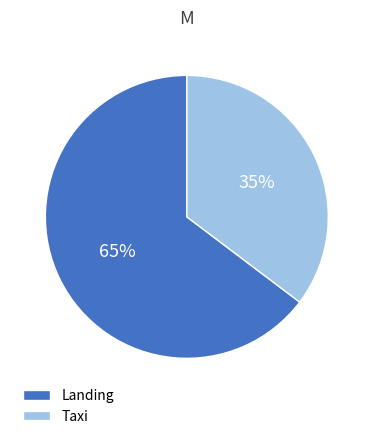

True or false: Taxi accounts for 35% of the total.

True